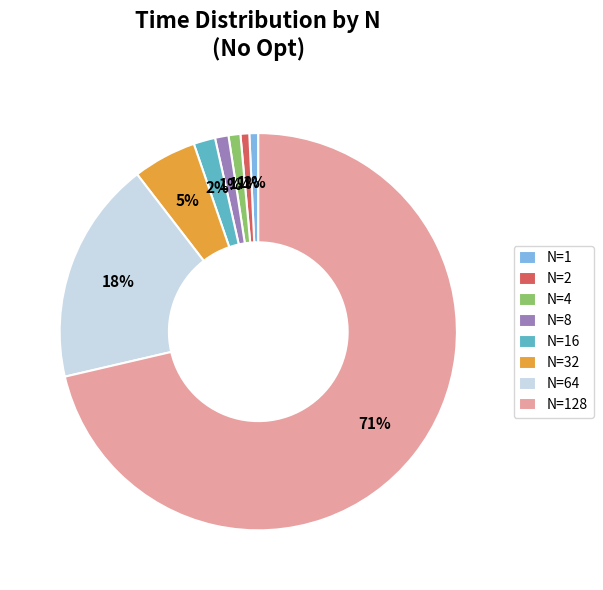

To the nearest percent, what percentage of the pie is N=64?

18%